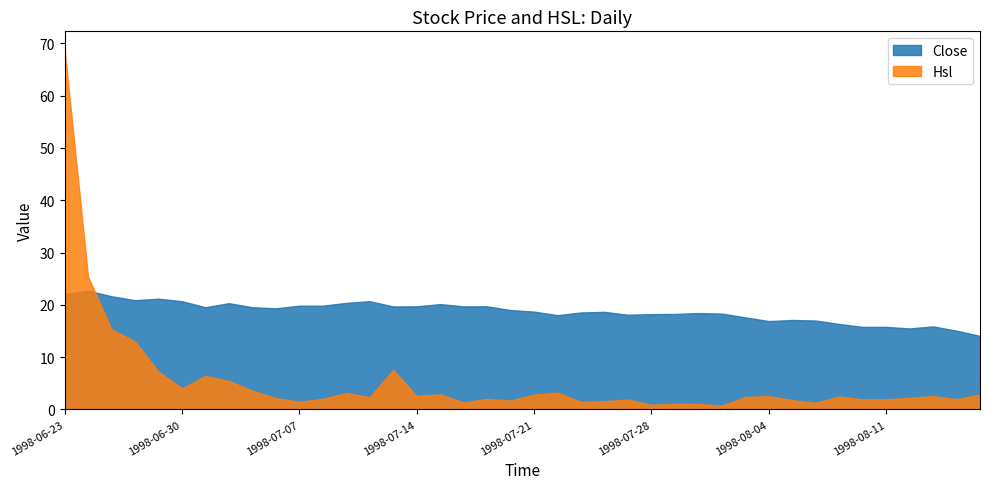

At how many categories does at least one series exceed 52?

1